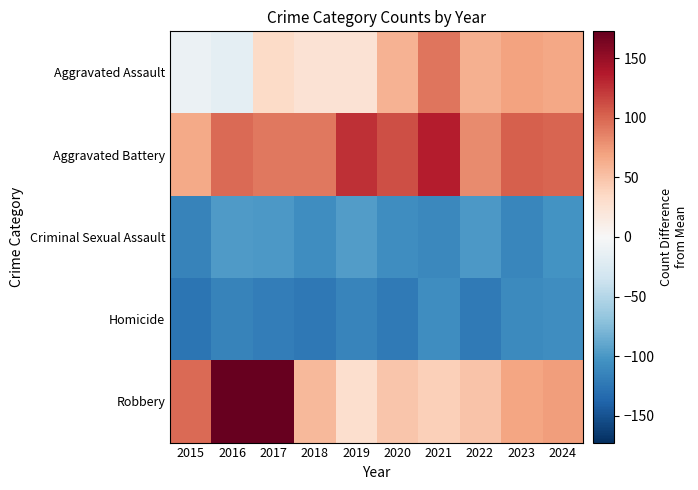

Between 2017 and 2016, which is larger?

2017